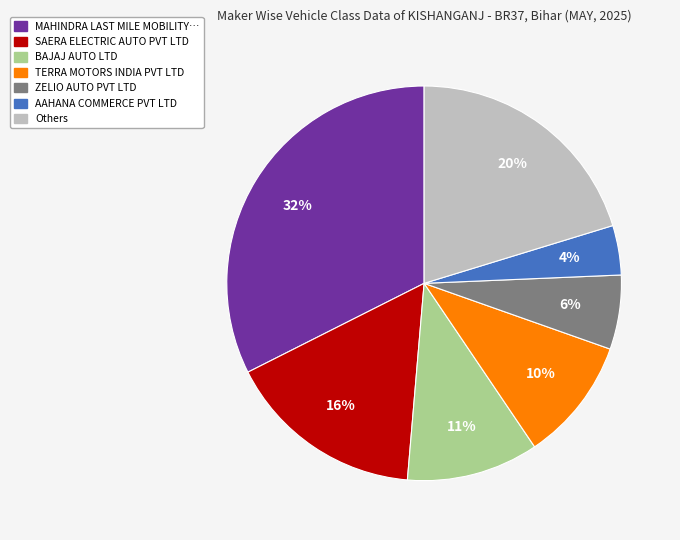

Does any single category account for the majority?

No